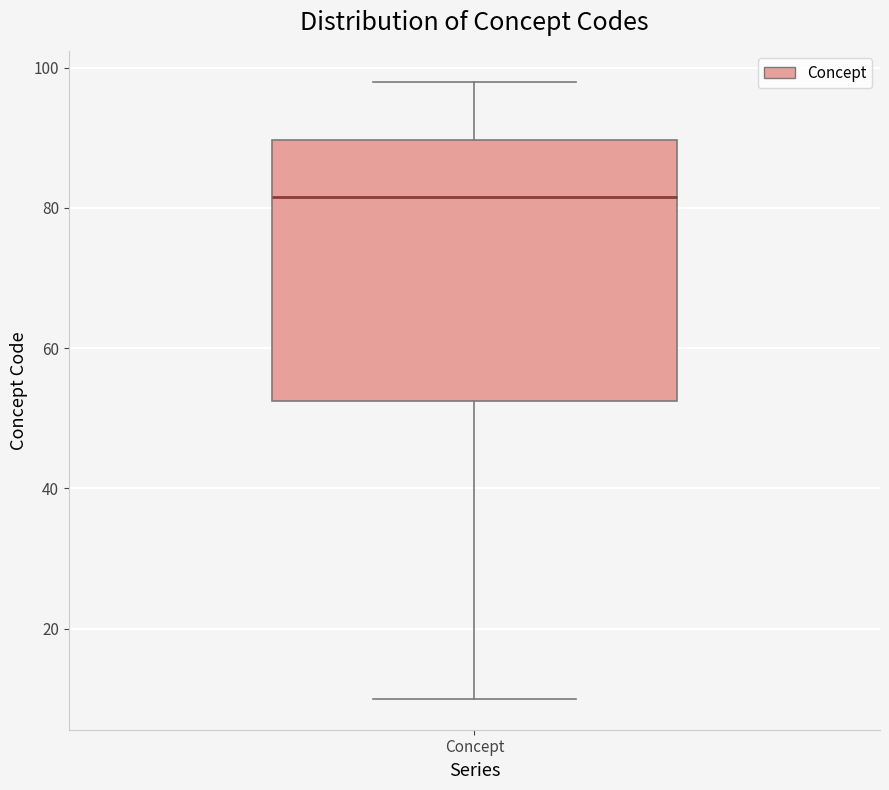

Transcribe this box plot: give where the median line is, the range the box spans, and where the two whiskers end, as read against the y-axis. The values are not printed on the chart, so give them approximately, as read against the axis.

median 82, box 52 to 90, whiskers 10 to 98